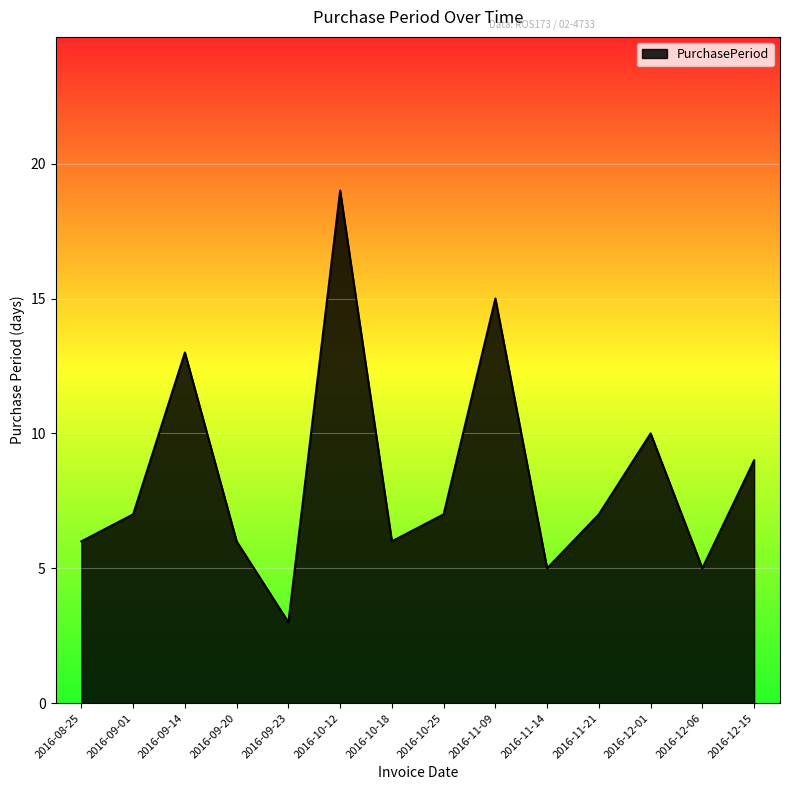

Which has a higher value, 2016-12-06 or 2016-12-15?

2016-12-15